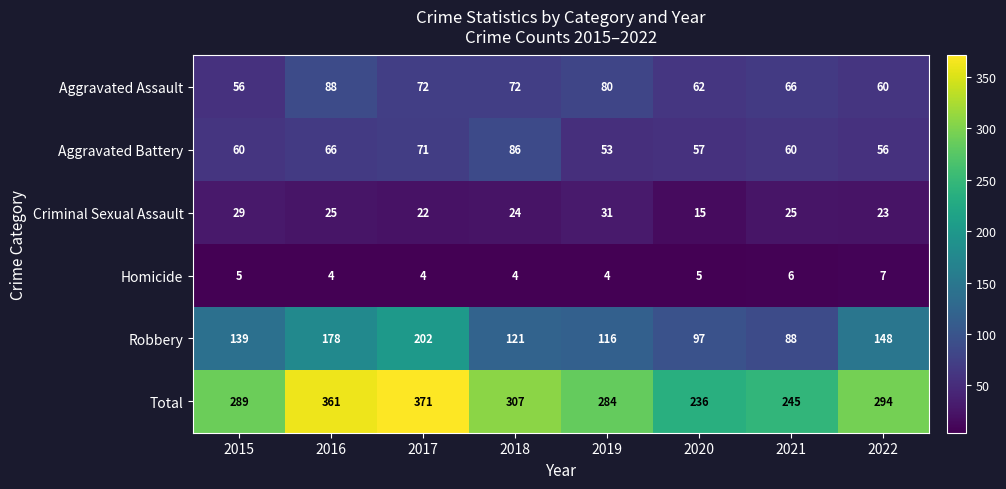

At which category is the sum across all series the highest?

2017